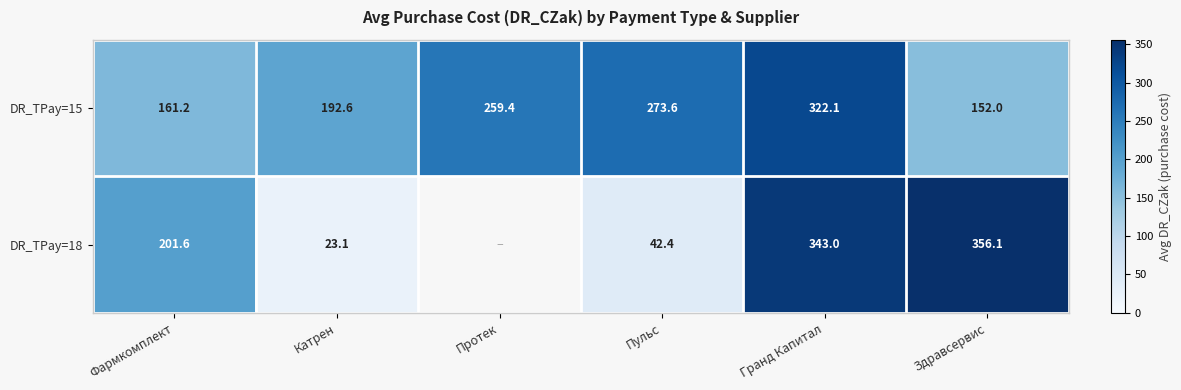

Is the value of DR_TPay=18 at Гранд Капитал greater than the value of DR_TPay=15 at Фармкомплект?

Yes